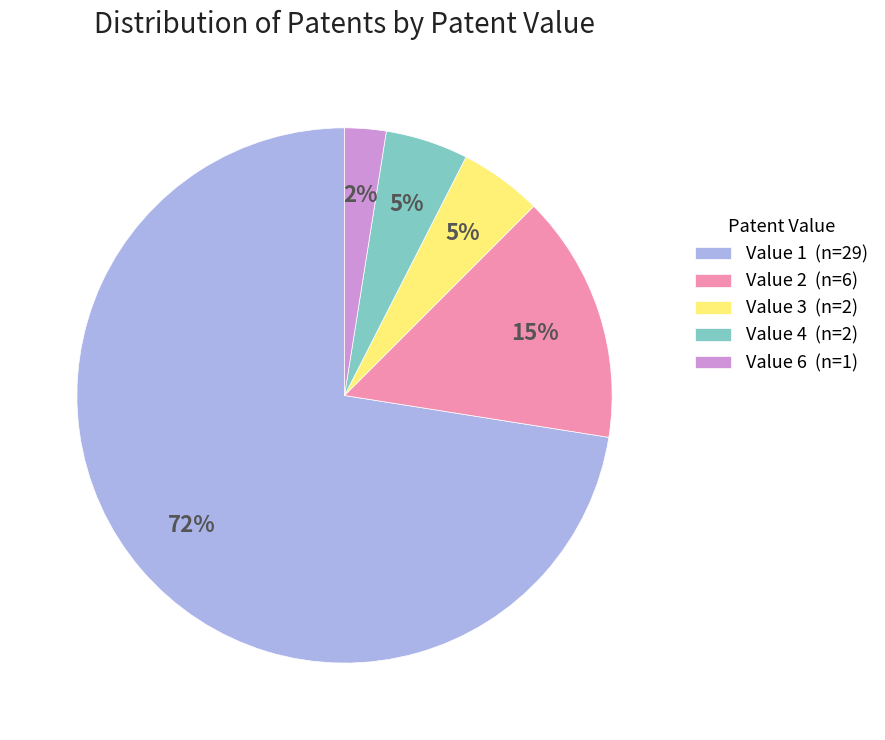

To the nearest percent, what is the average slice percentage?

20%